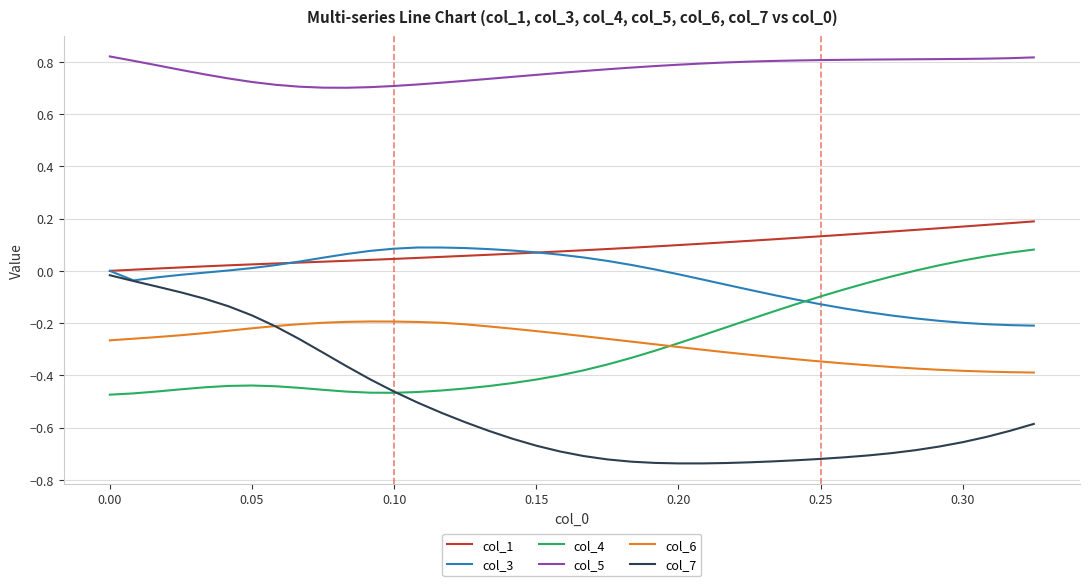

True or false: col_6 and col_5 cross at least once.

False